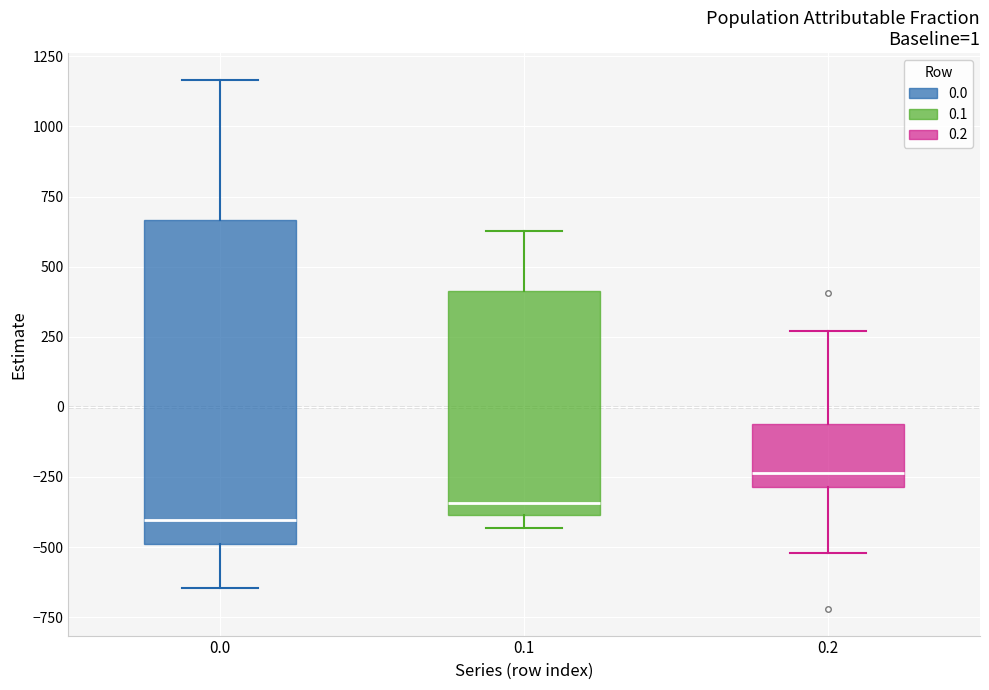

Comparing the boxes themselves (not the whiskers), which one is the tallest?

0.0